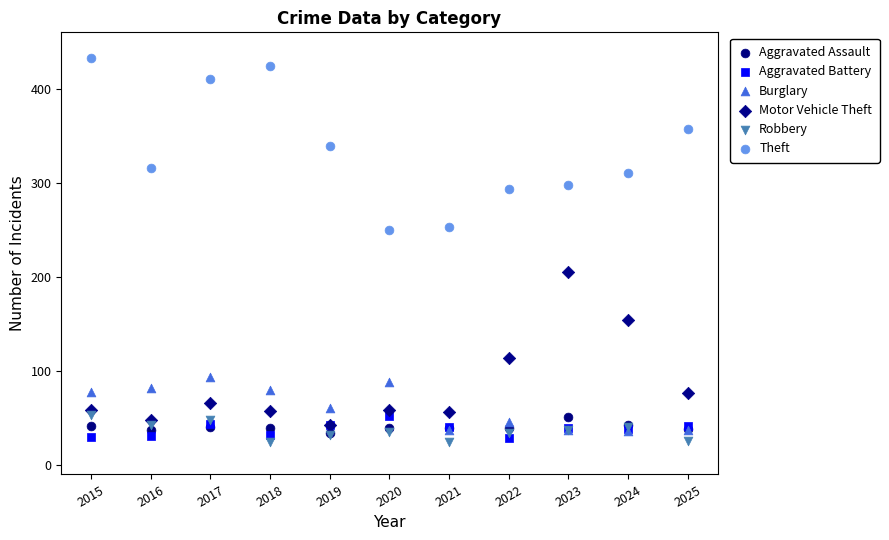

What are all the series names shown in the legend?

Aggravated Assault, Aggravated Battery, Burglary, Motor Vehicle Theft, Robbery, Theft